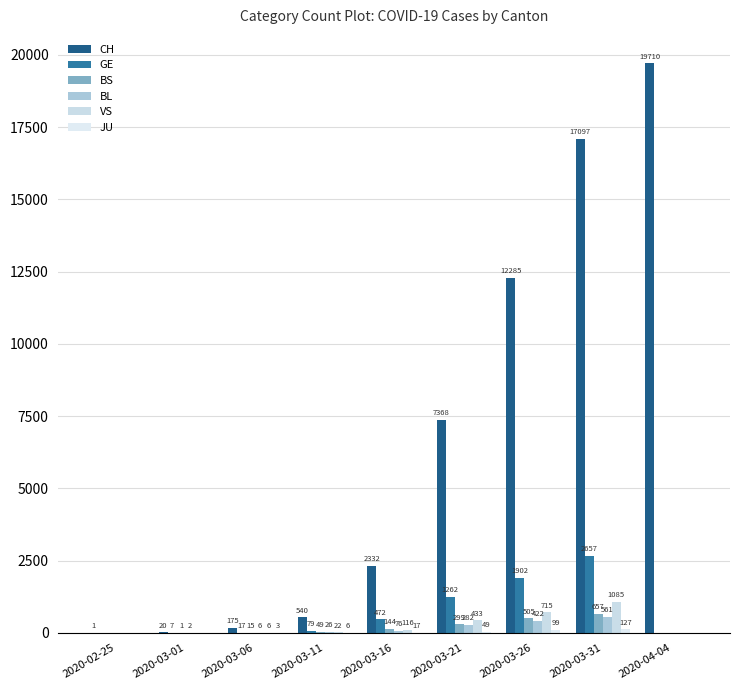

What is the greatest value displayed?

19710